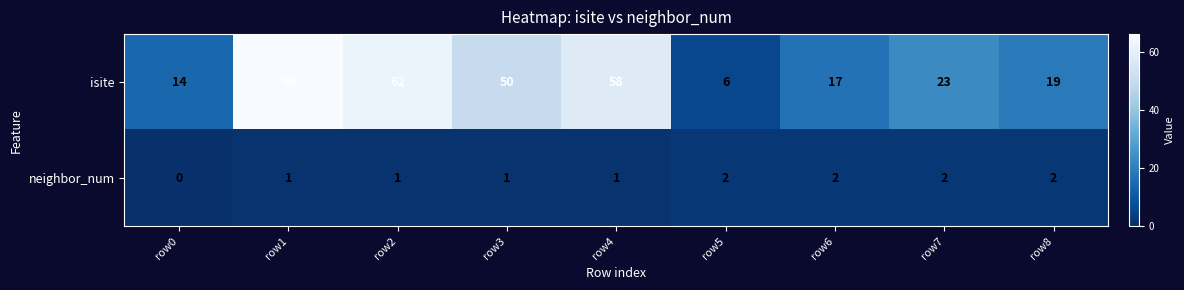

How many data points does each series have?

9